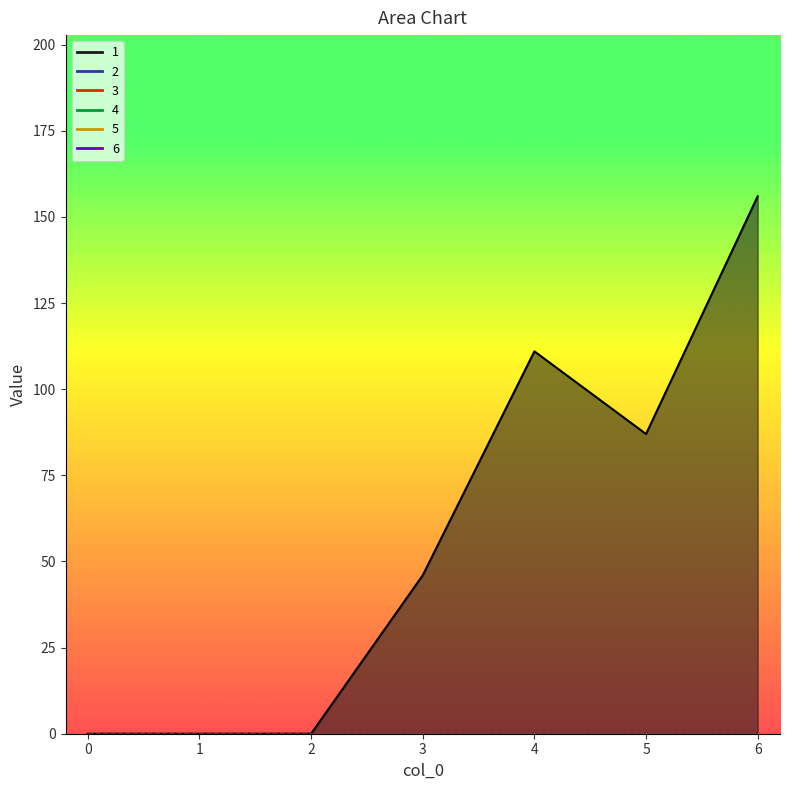

Reading left to right, transcribe all the data shown in this chart.

1: 0	0	0	46	111	87	156
2: 0	0	0	0	0	0	0
3: 0	0	0	0	0	0	0
4: 0	0	0	0	0	0	0
5: 0	0	0	0	0	0	0
6: 0	0	0	0	0	0	0